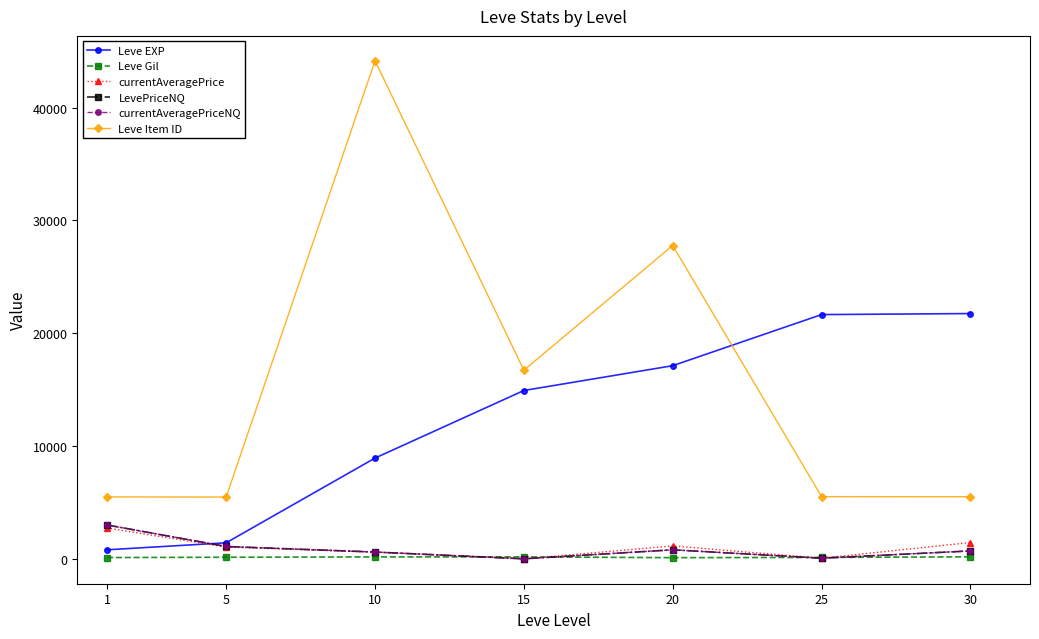

How many lines are shown in the chart?

6